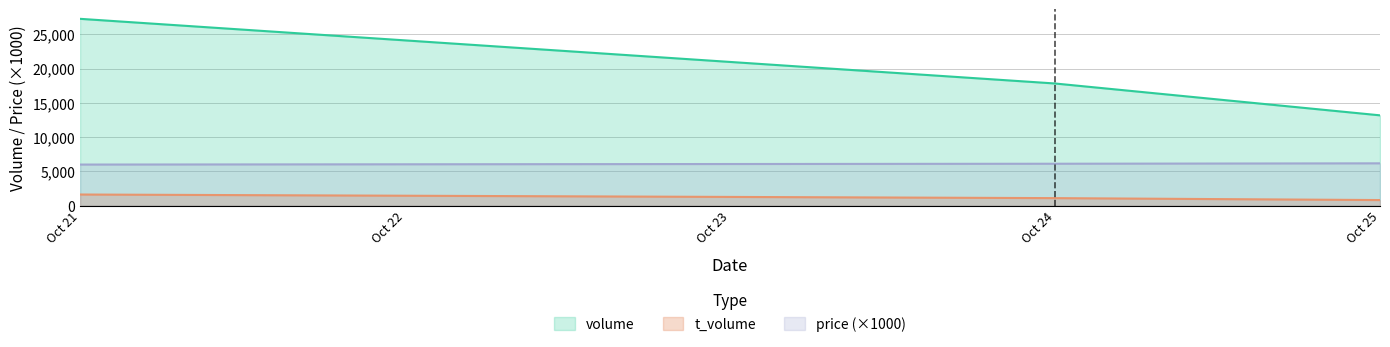

True or false: volume has a value of 13181 at Oct 25.

True